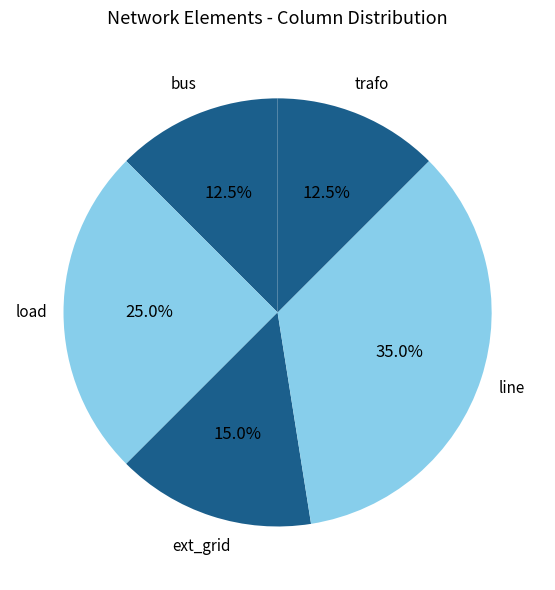

To the nearest percent, what is the average slice percentage?

20%